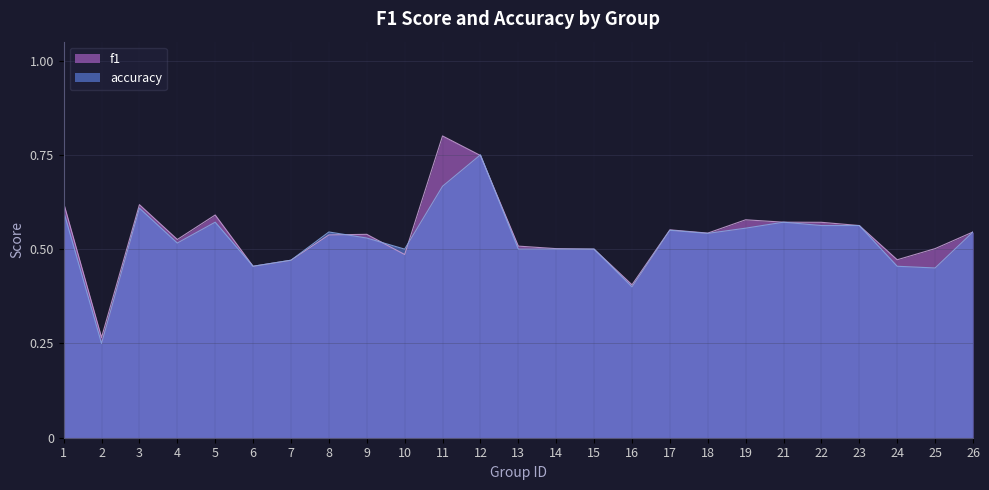

What is the highest value of the accuracy series?

0.8